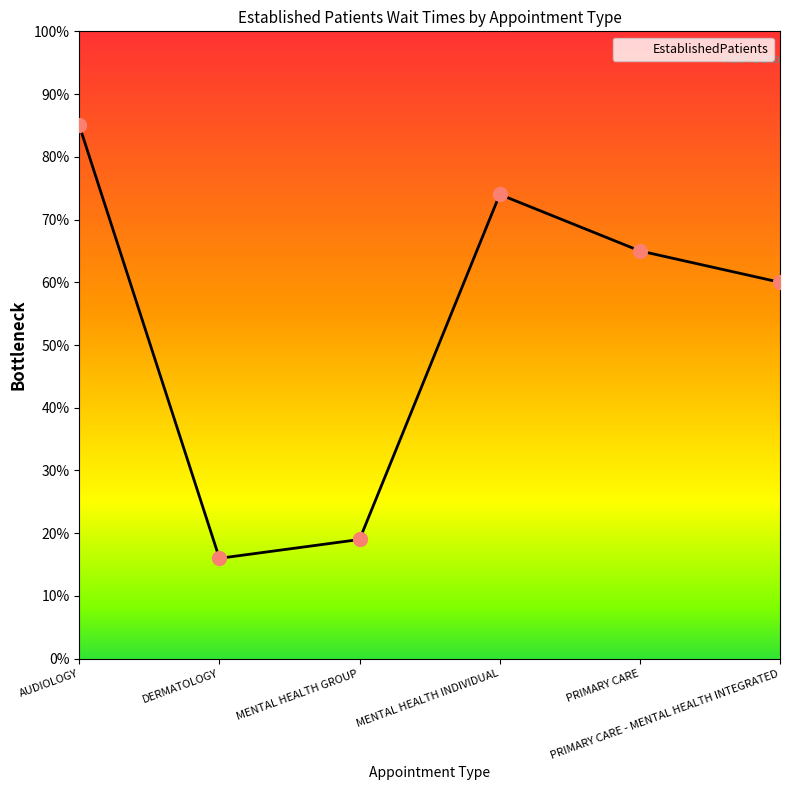

Does the chart have visible grid lines?

No